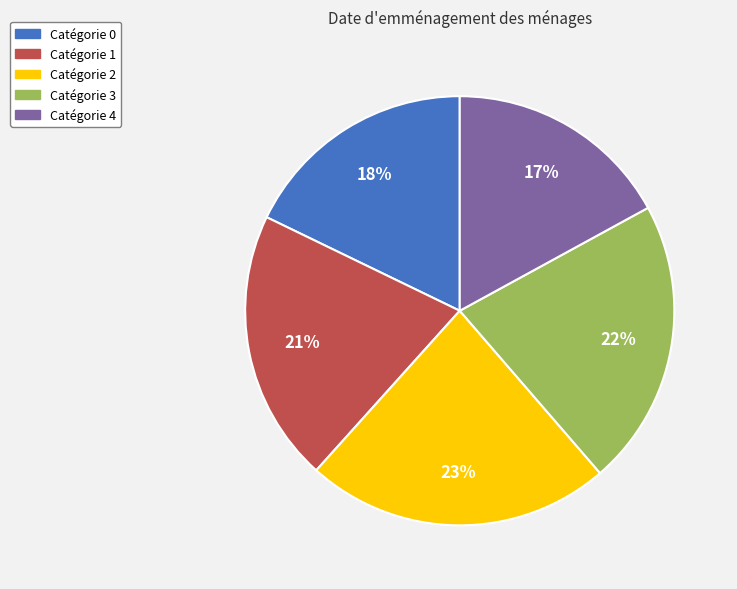

Is there any slice that represents more than half of the pie?

No